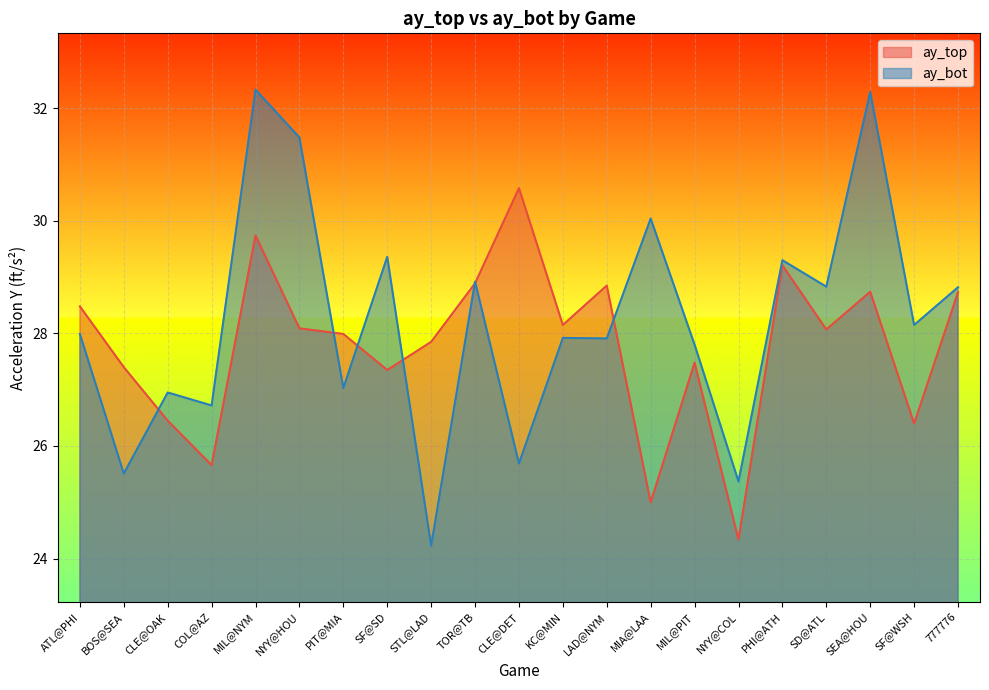

How many distinct data groups are displayed?

2